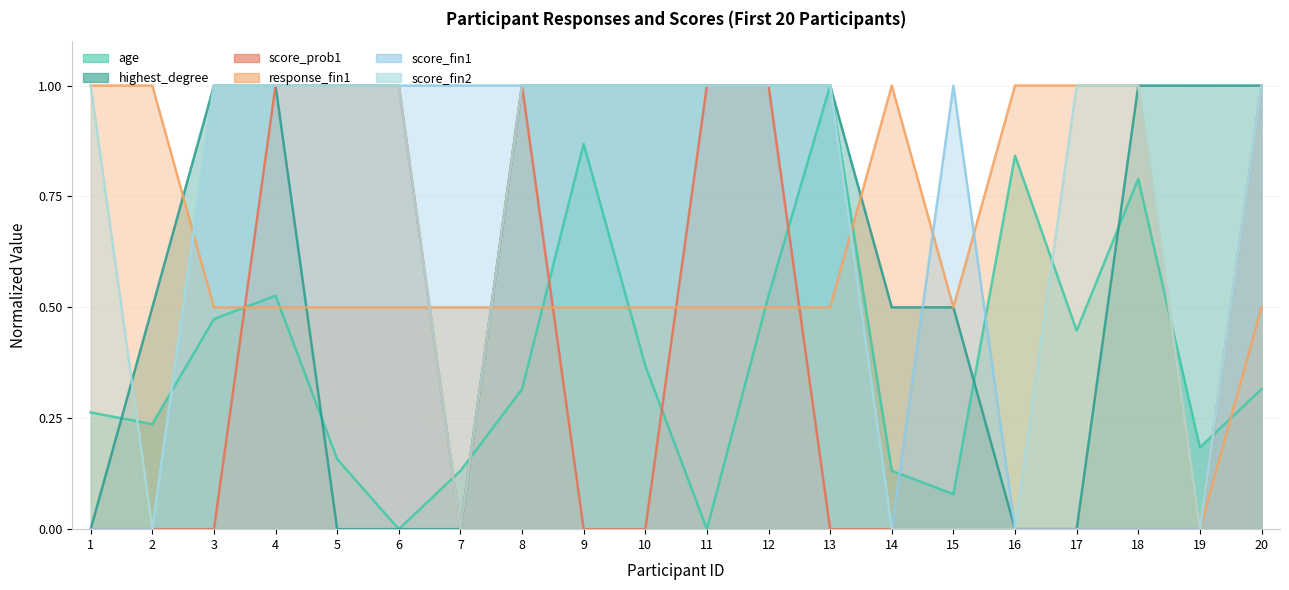

True or false: score_prob1 has a value of -0.7 at 3.

False